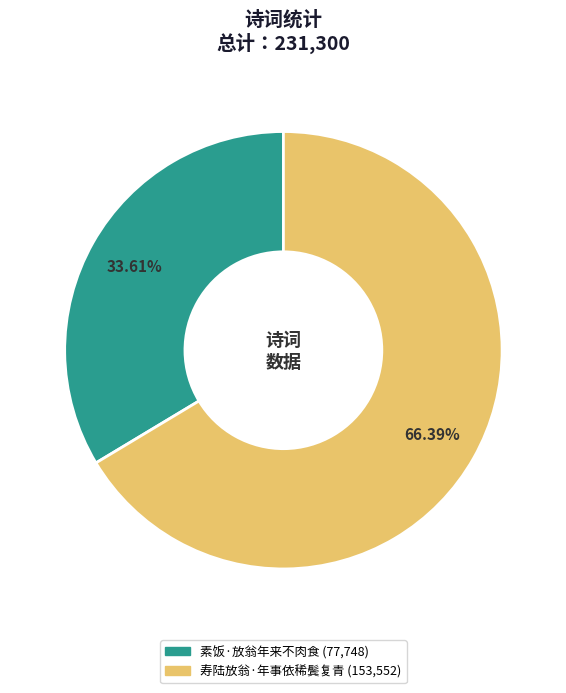

The 寿陆放翁·年事依稀鬓复青 slice represents 66% of the pie. True or false?

True